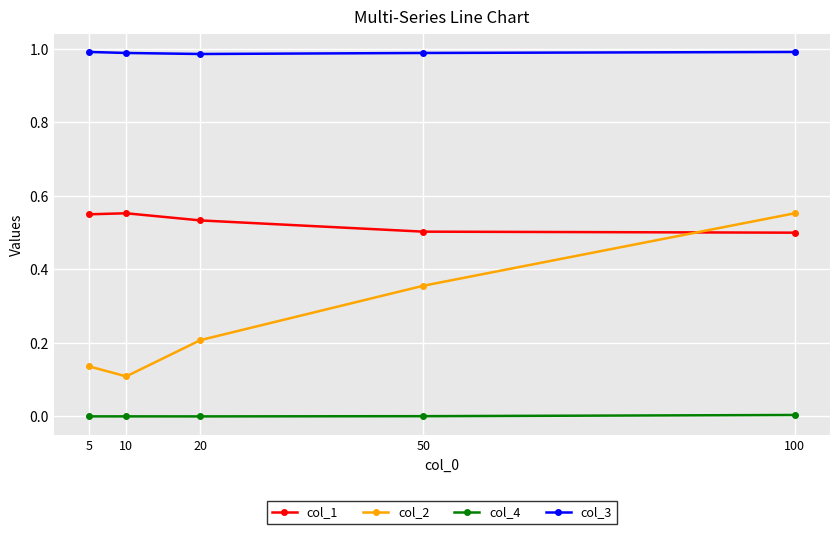

At which category is the sum across all series the highest?

100